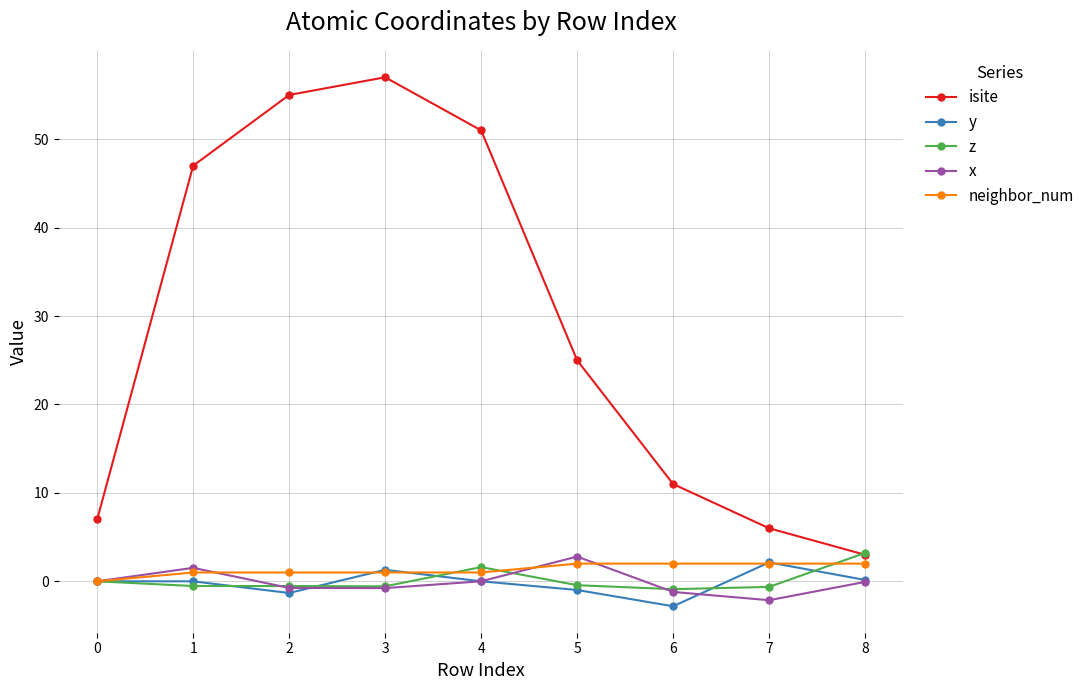

Is the value of isite at 2 greater than the value of x at 4?

Yes